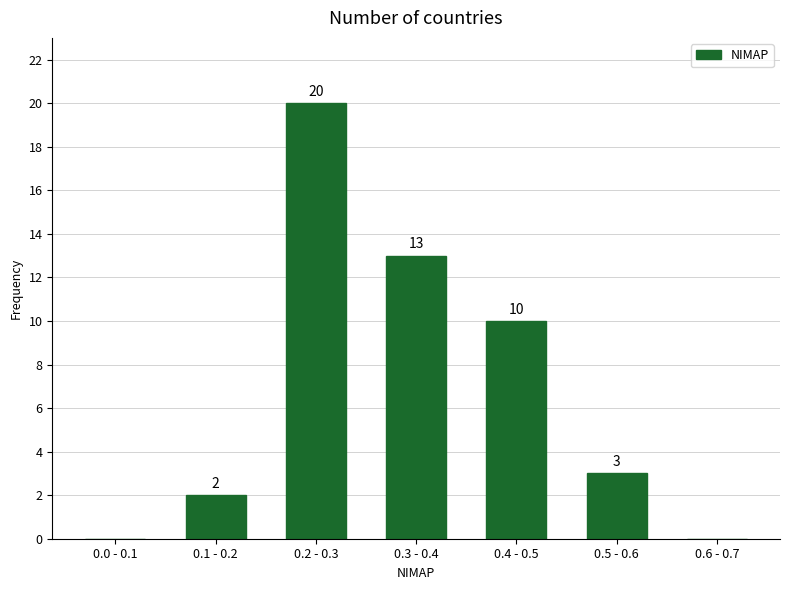

Reading left to right, what are all the values shown in this chart?

0.0 - 0.1=0	0.1 - 0.2=2	0.2 - 0.3=20	0.3 - 0.4=13	0.4 - 0.5=10	0.5 - 0.6=3	0.6 - 0.7=0